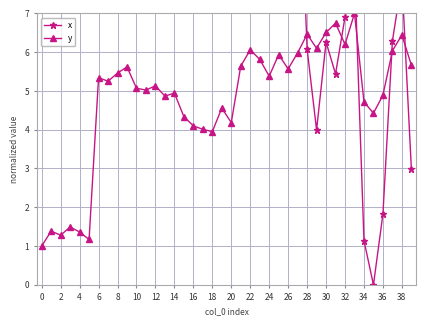

Which series has the largest total across all categories?

x